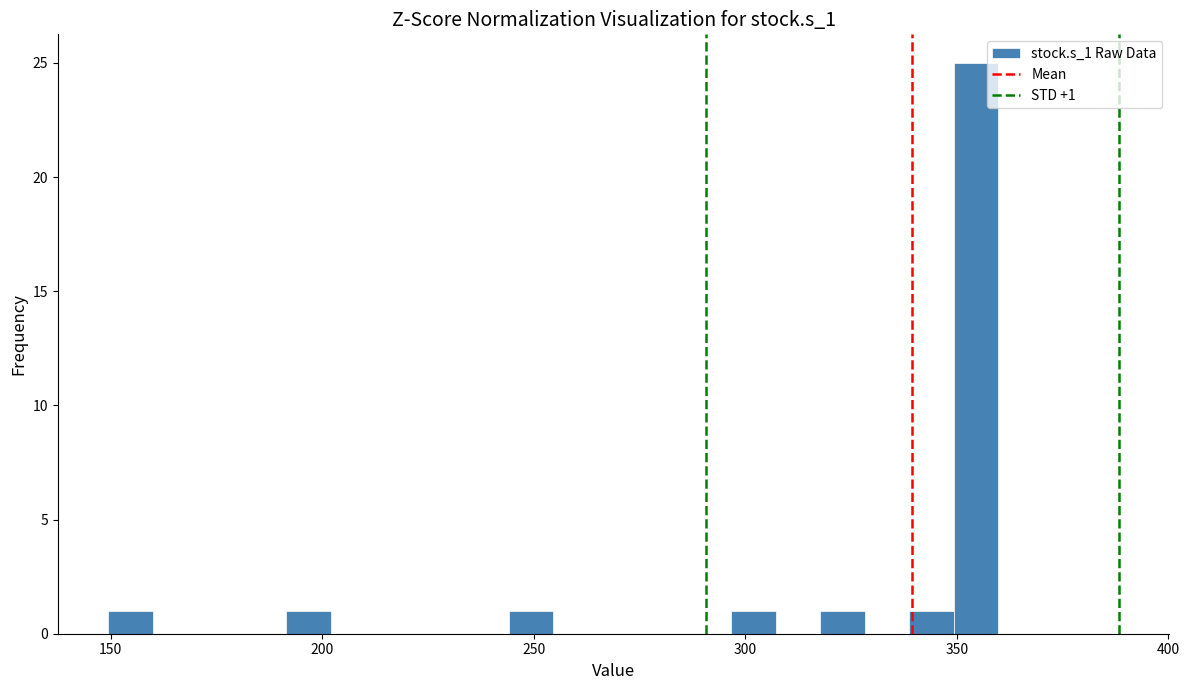

Around what value on the x-axis is the tallest bar? Give the approximate position of its centre, as read against the axis.

355